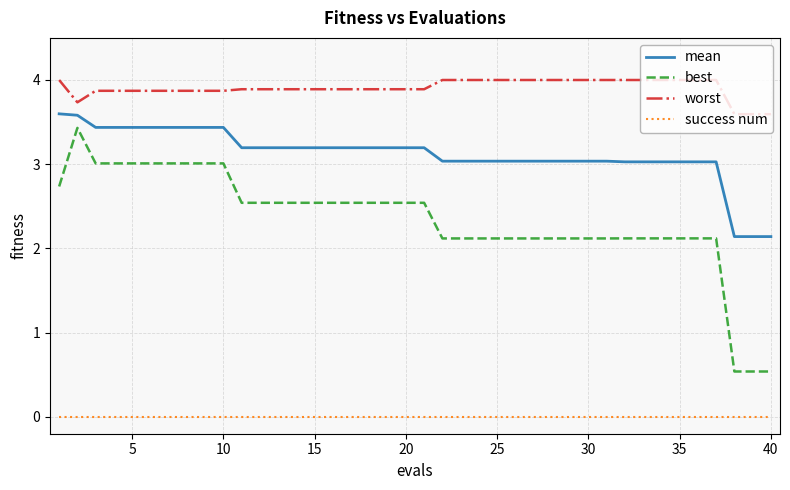

True or false: worst and success num intersect in this chart.

False